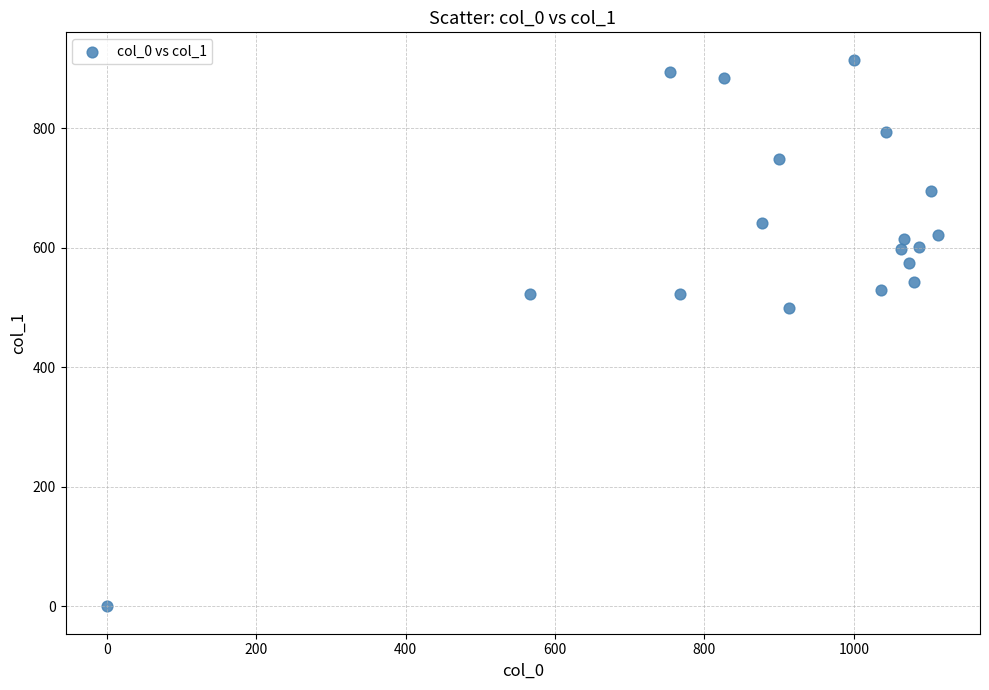

What Y value in the scatter plot is closest to 457?

499.5